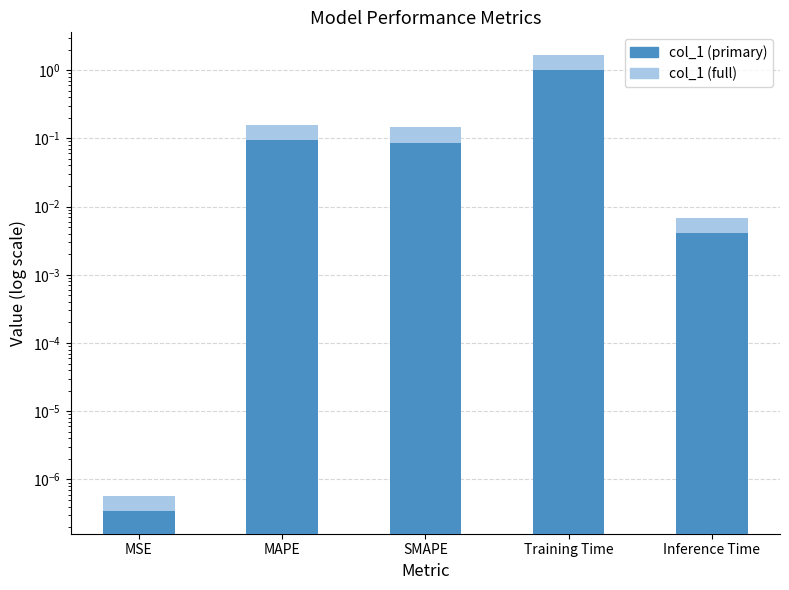

How many bars are there in total?

10